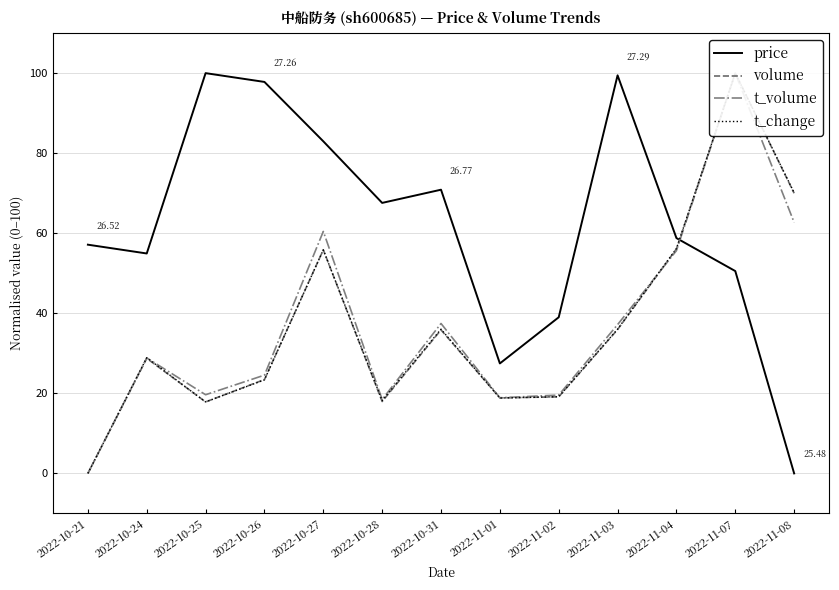

What are all the series names shown in the legend?

price, volume, t_volume, t_change